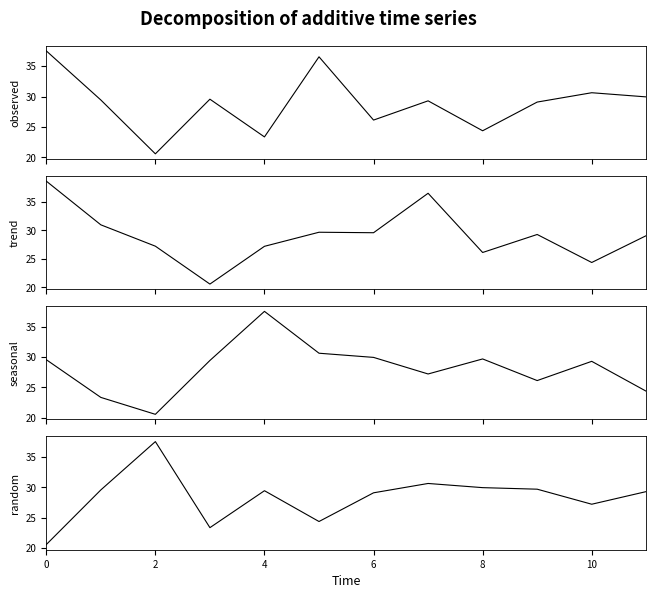

Does the chart have visible grid lines?

No